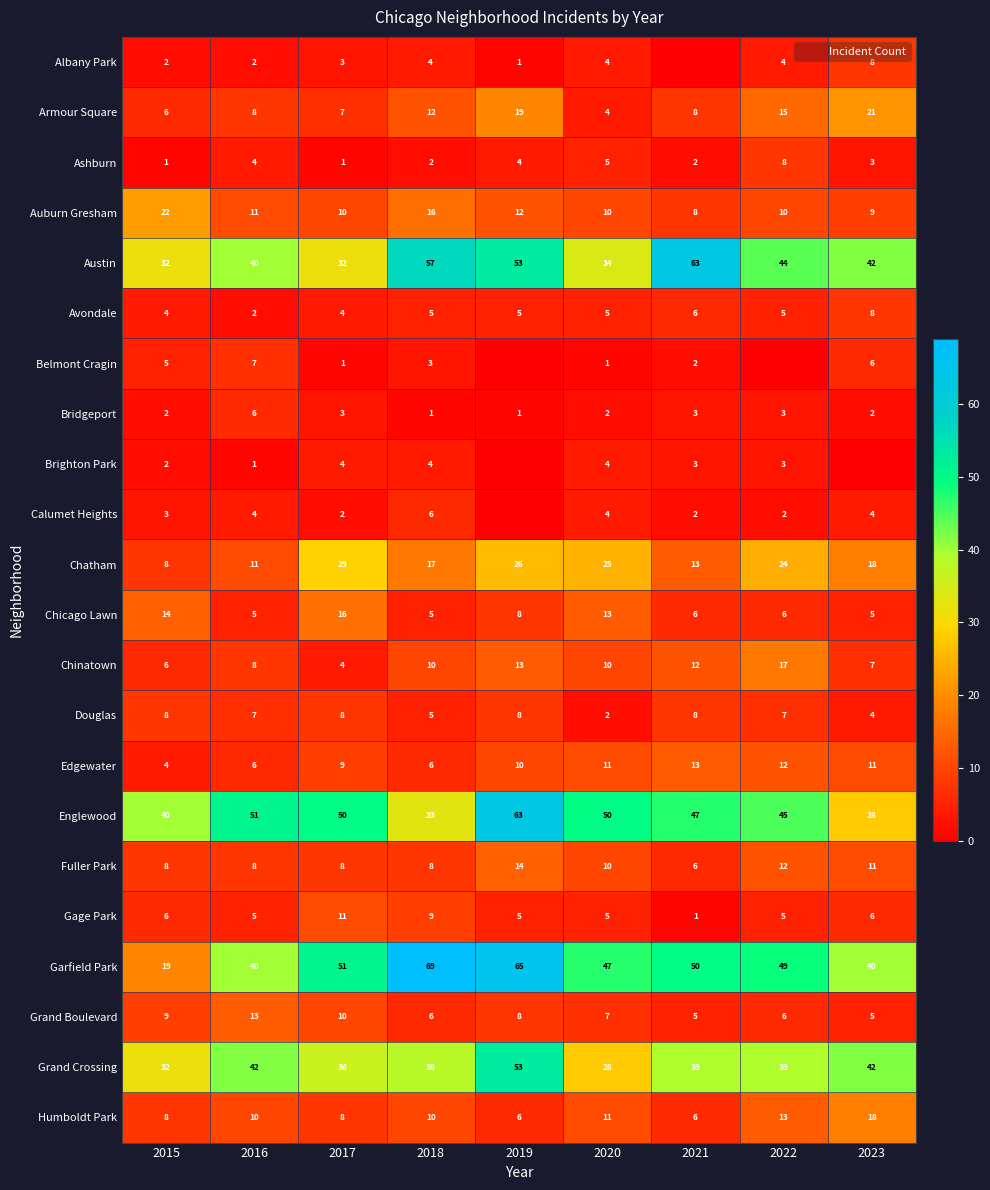

Where does the Brighton Park series first go above 3?

2017